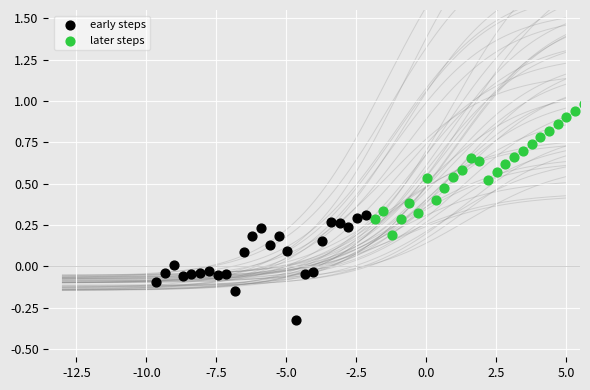

Which series reaches the minimum Y coordinate?

early steps